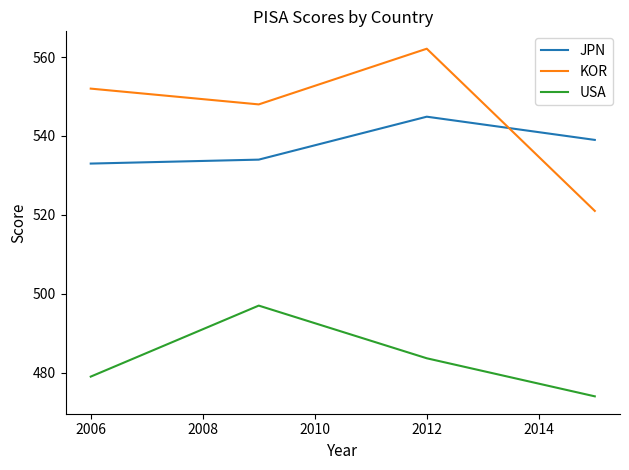

How many lines are shown in the chart?

3